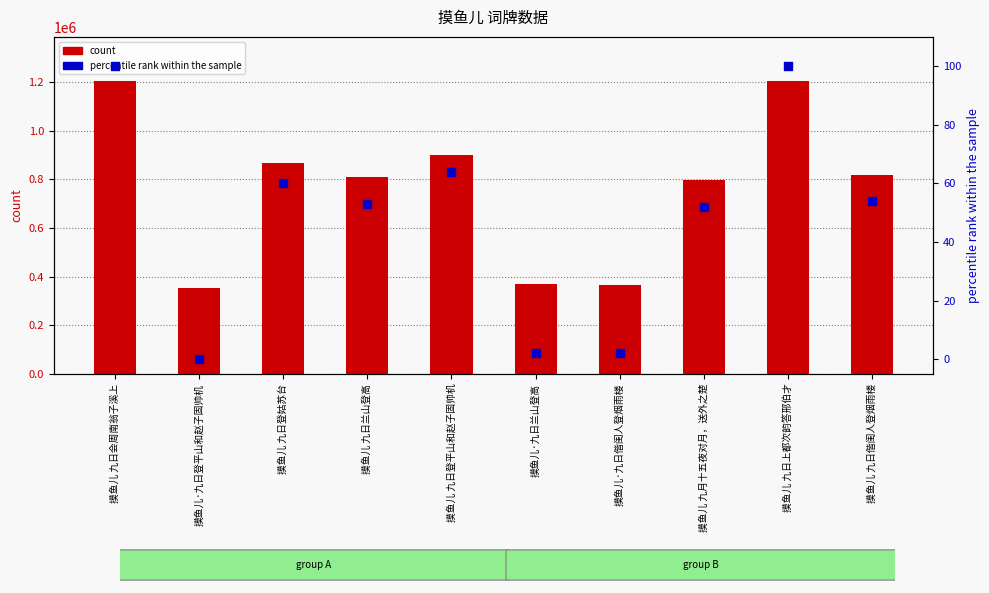

Is the value of percentile rank within the sample at 摸鱼儿 九日偕闺人登烟雨楼 greater than the value of count at 摸鱼儿 九日会周南翁子溪上?

No